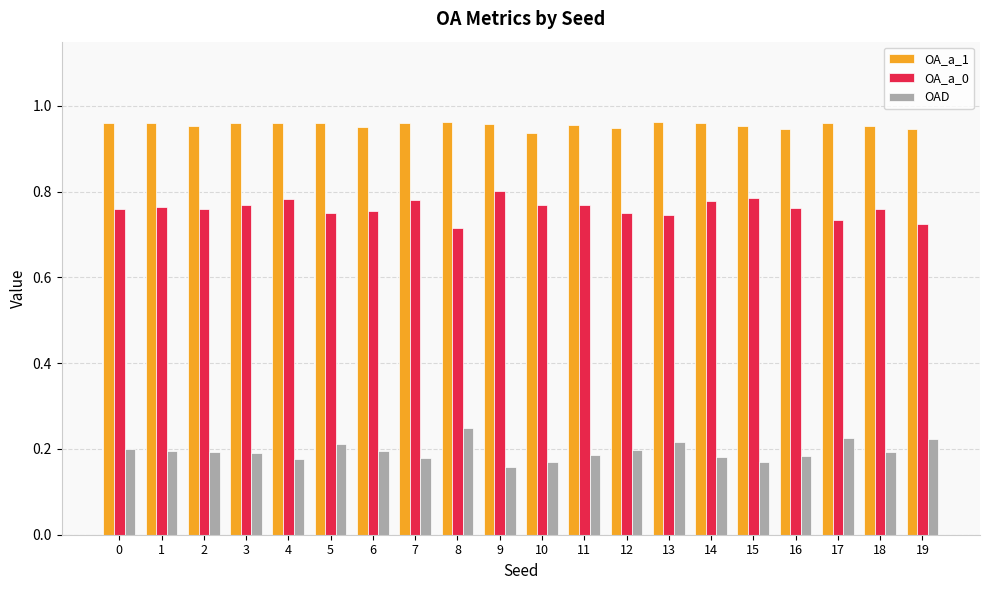

Does the chart contain any negative values?

No